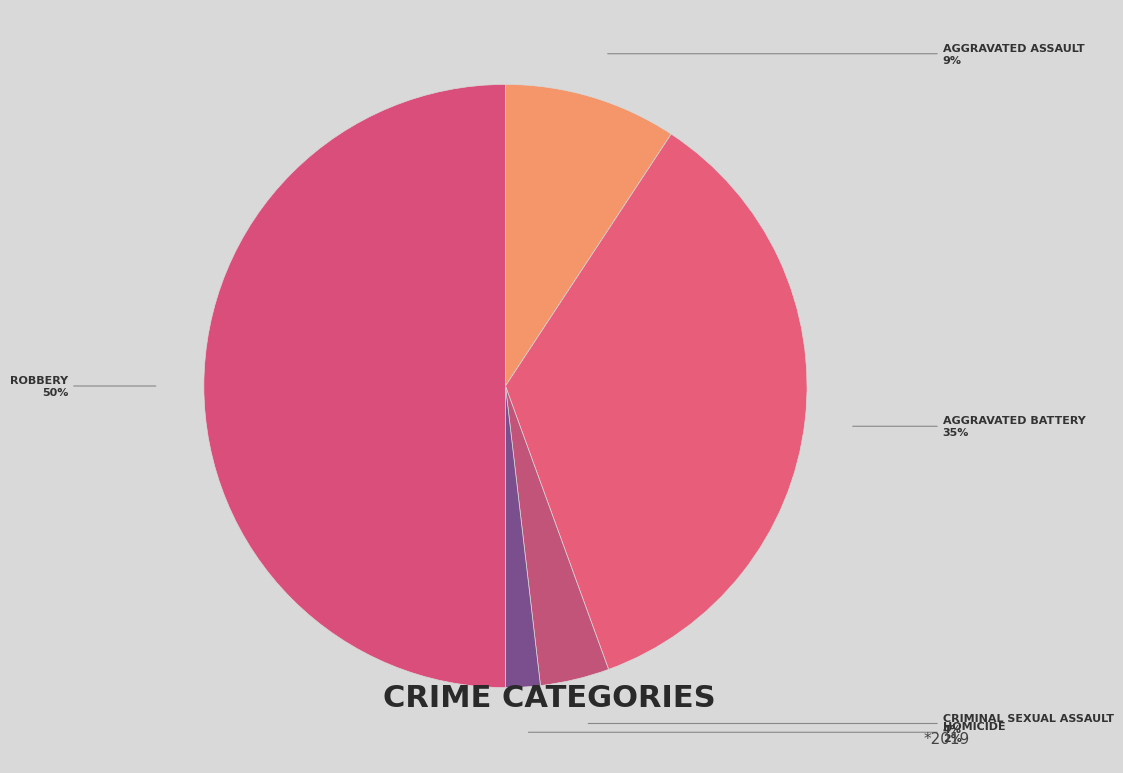

Count the number of slices in the pie.

5